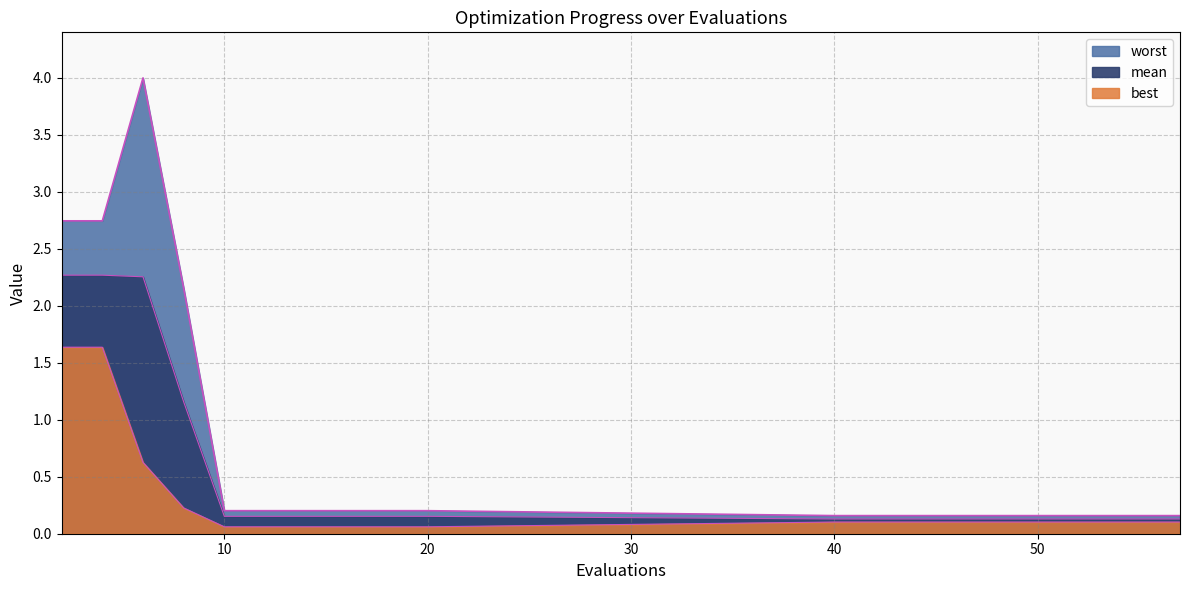

How many lines are shown in the chart?

3